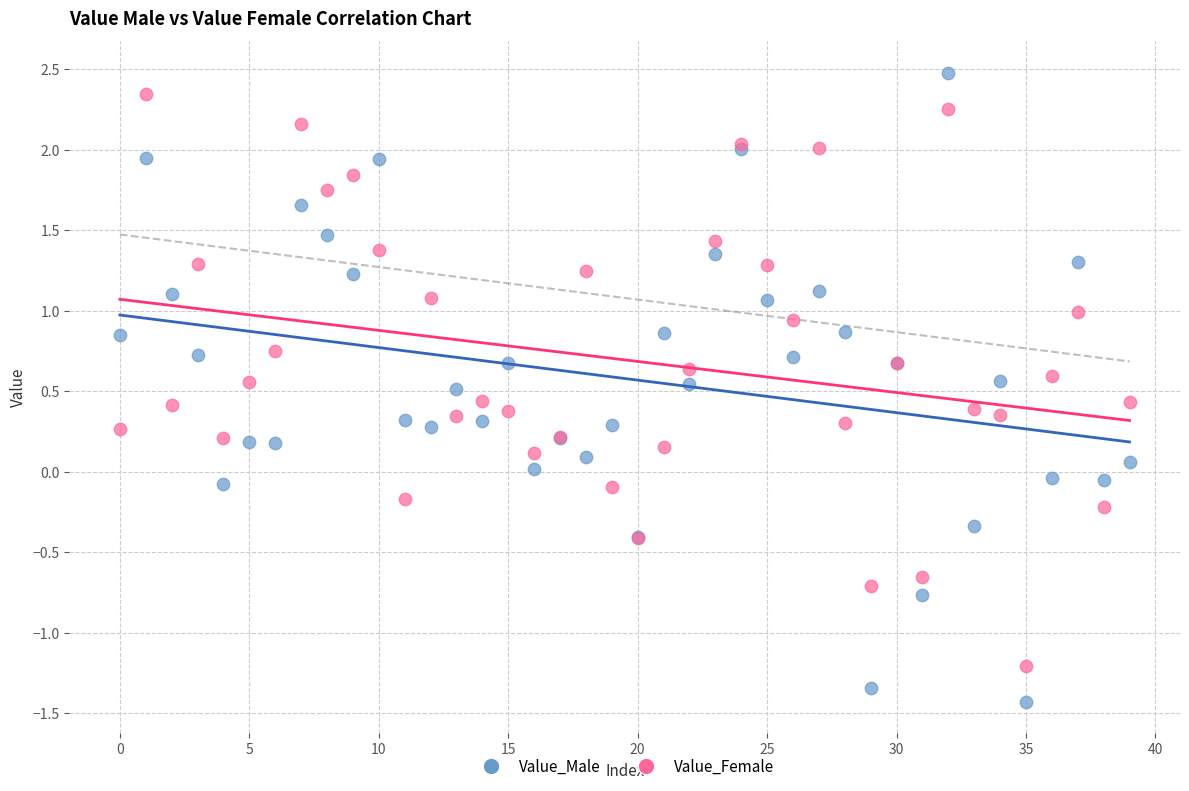

Which series reaches the minimum Y coordinate?

Value_Male